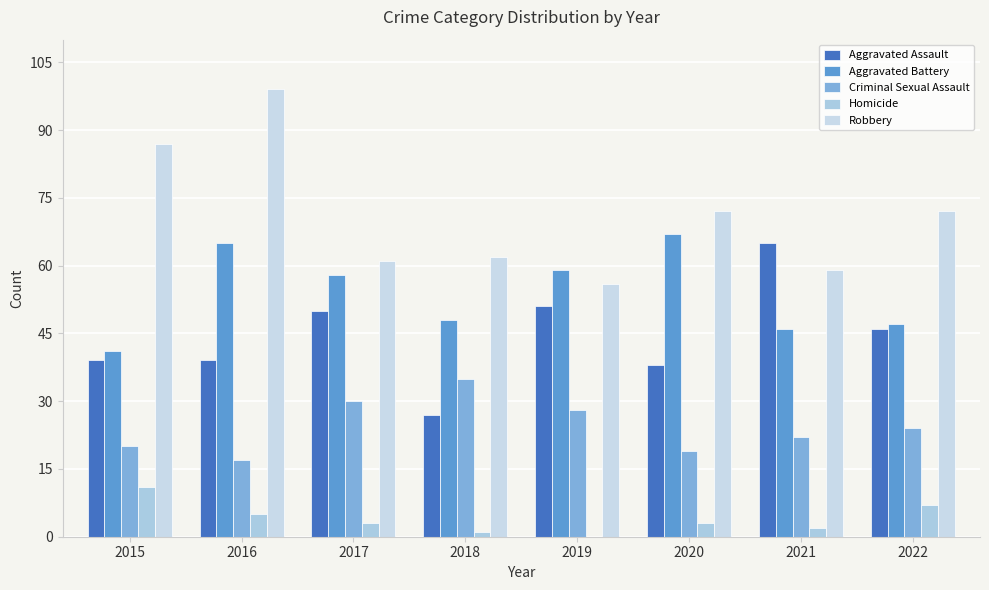

Between 2019 and 2021, which series saw the biggest shift?

Aggravated Assault